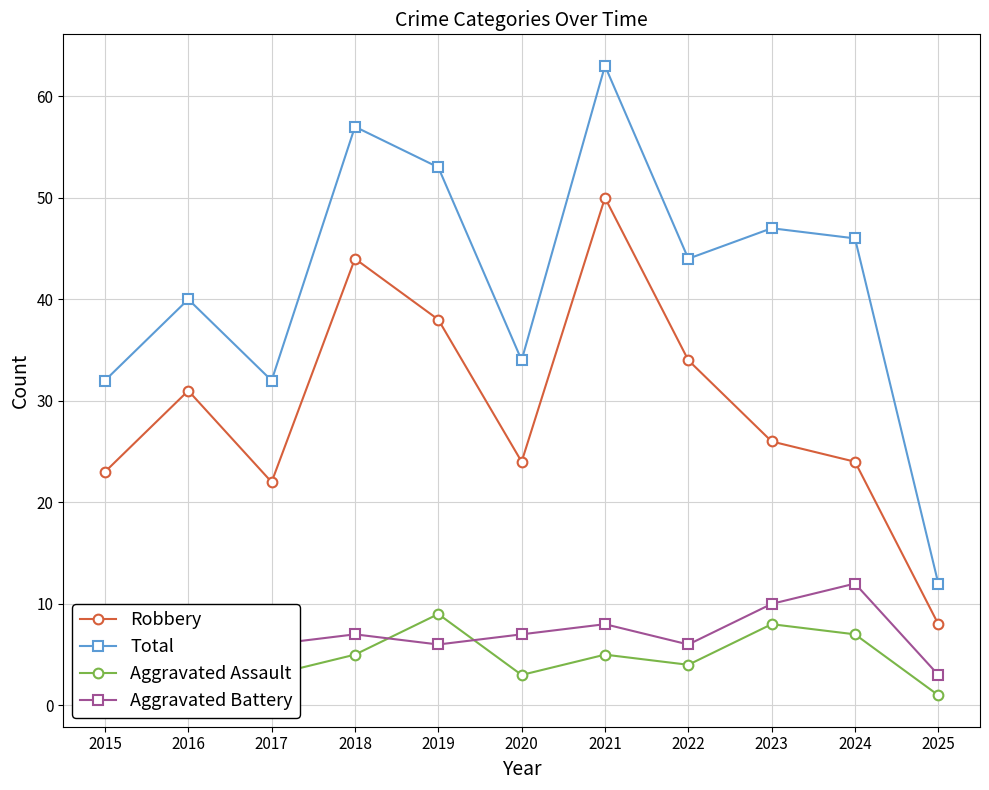

At 2024, list the series in order from largest to smallest.

Total, Robbery, Aggravated Battery, Aggravated Assault